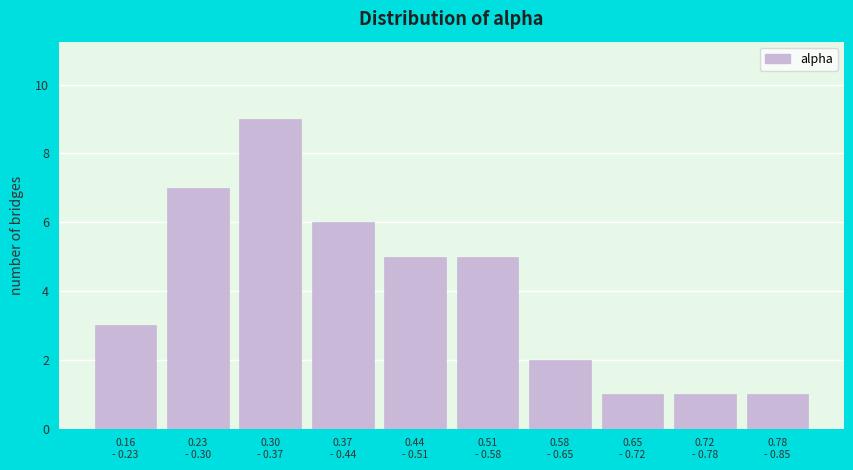

Reading right to left, transcribe all the data shown in this chart.

1	1	1	2	5	5	6	9	7	3